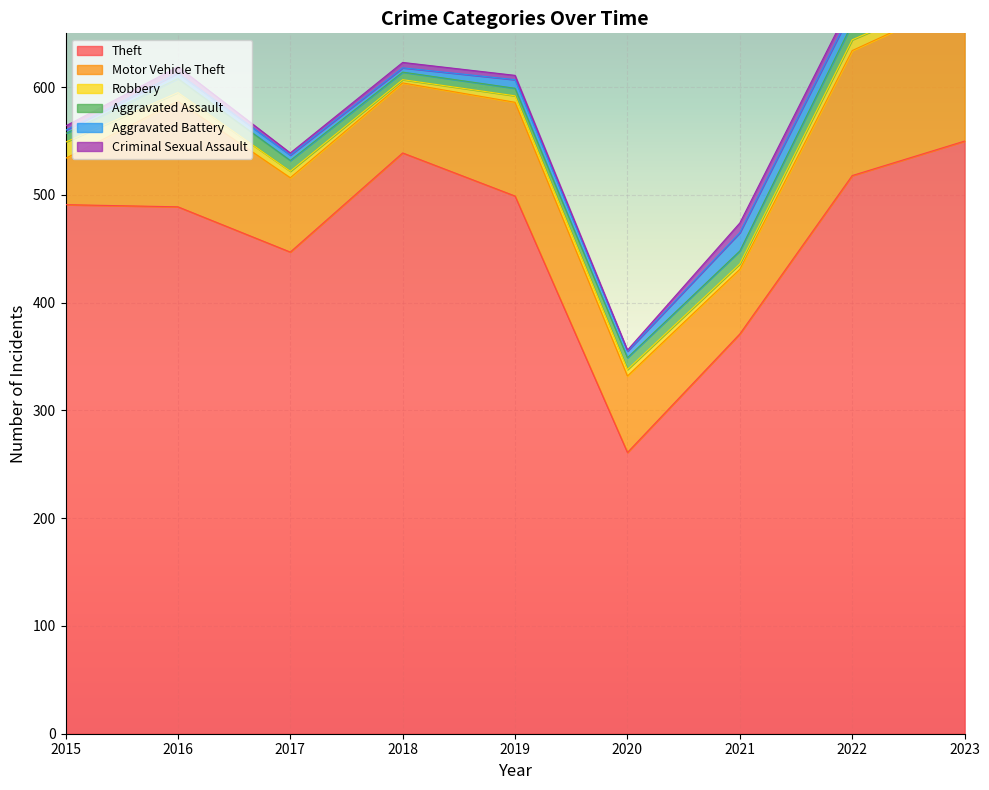

What value does the Theft series have at 2021, to the nearest 50?

350